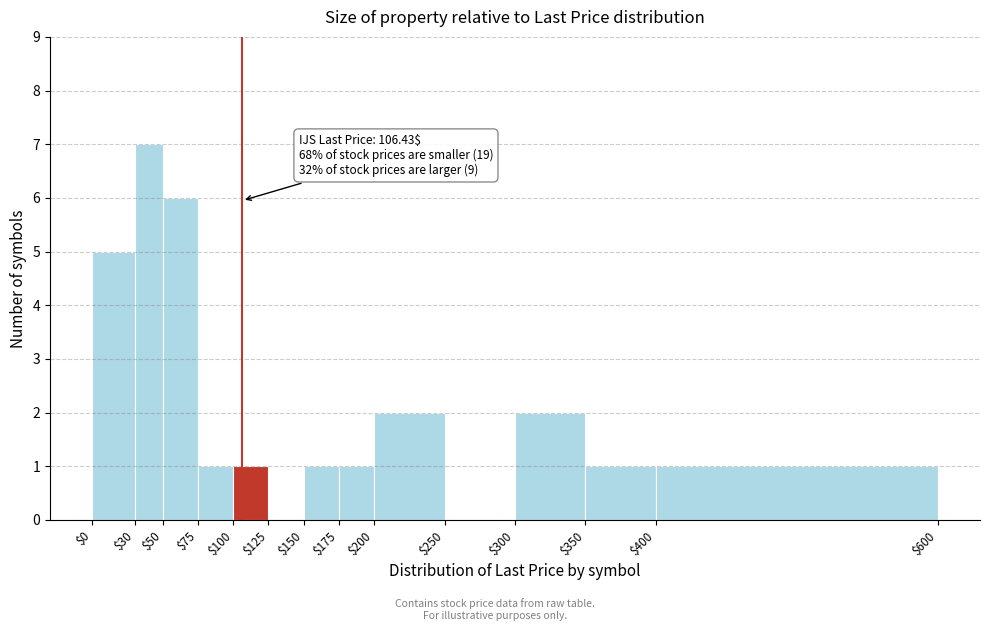

Over which range of the x-axis is the bar tallest?

$30 to $50